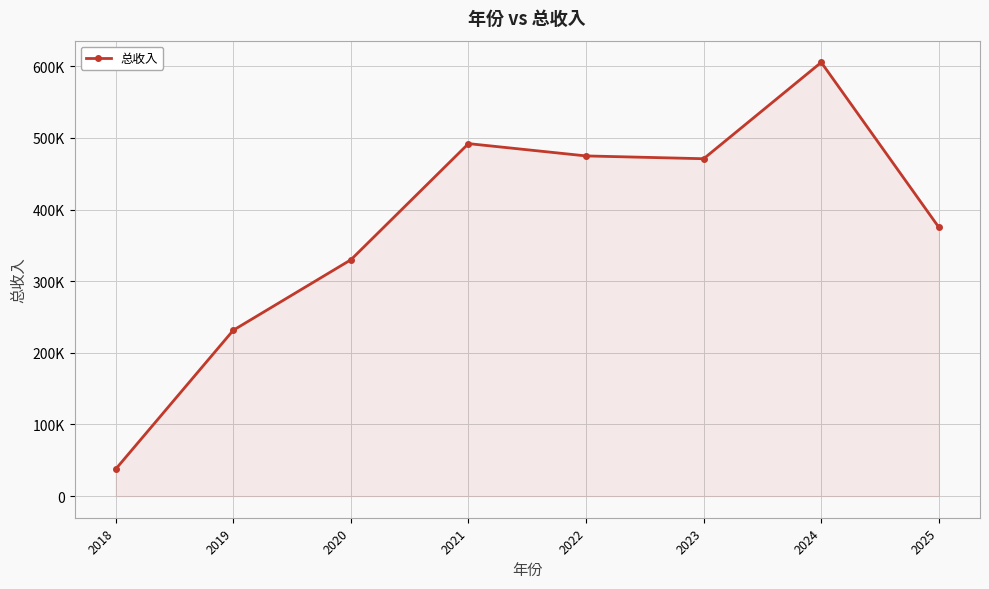

How many points are lower than both their immediate neighbors (excluding endpoints)?

1